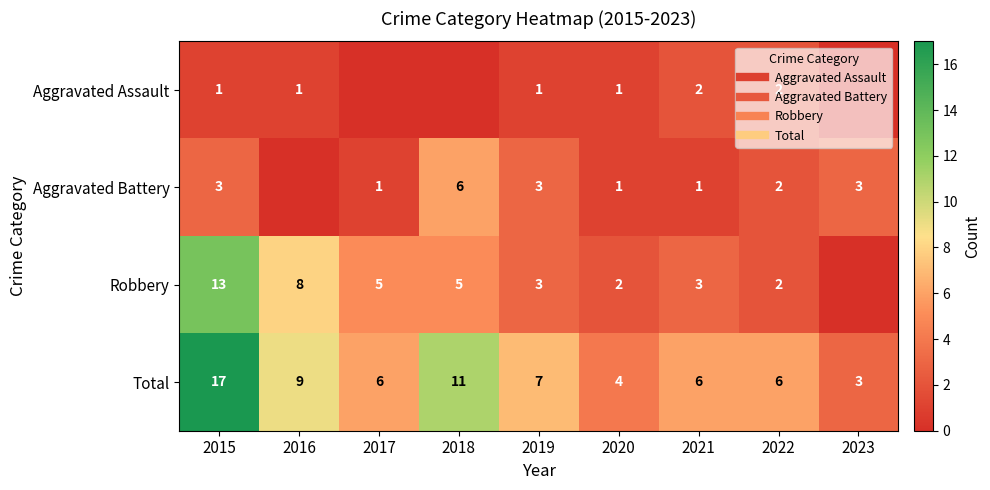

How many series are shown in this chart?

4